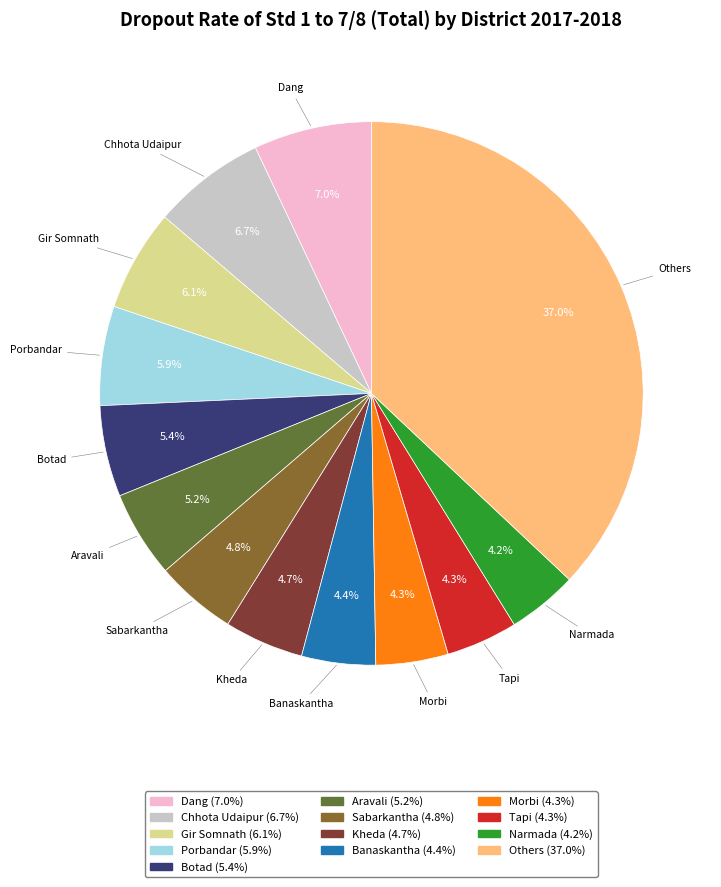

Count the number of slices in the pie.

13